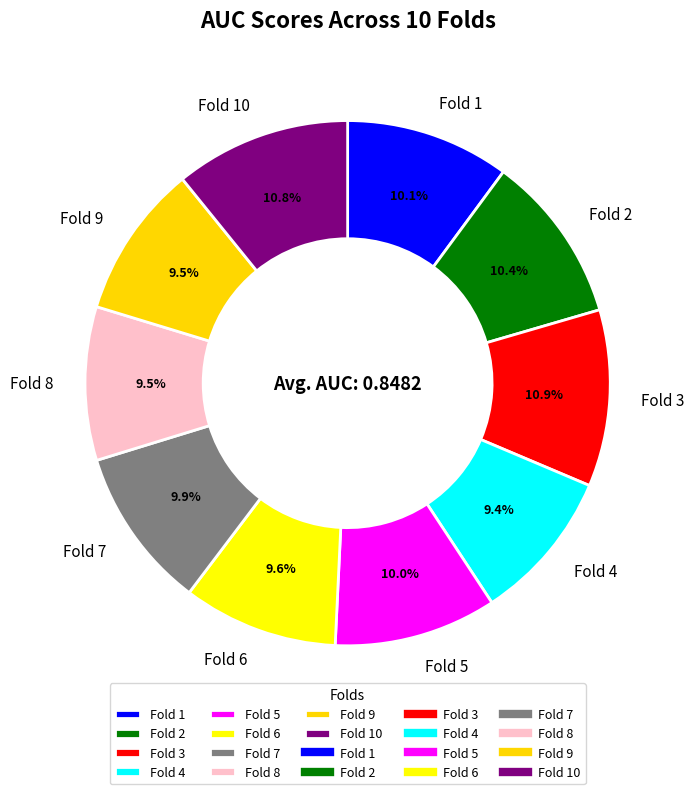

How many slices are in this pie chart?

10